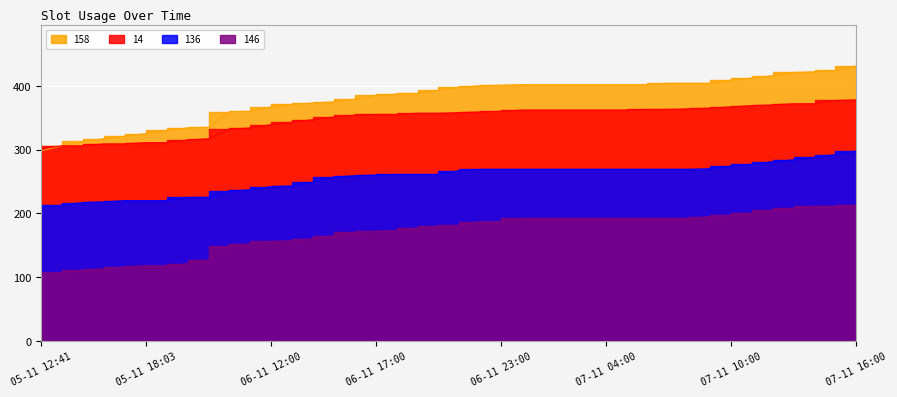

How many data points in 158 are less than 398?

20